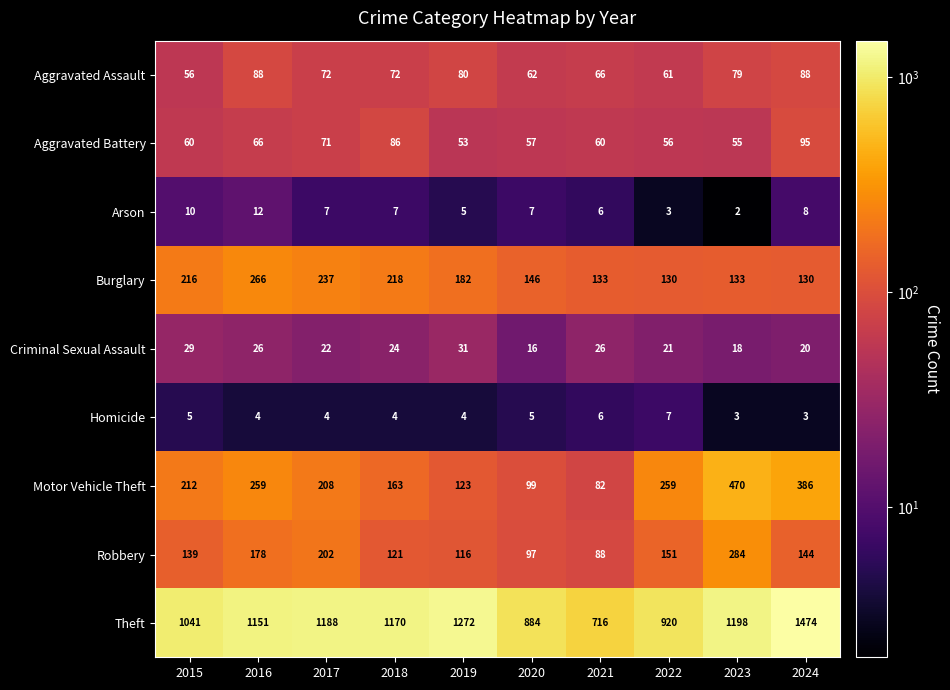

Which category has the lowest value across all series?

2023